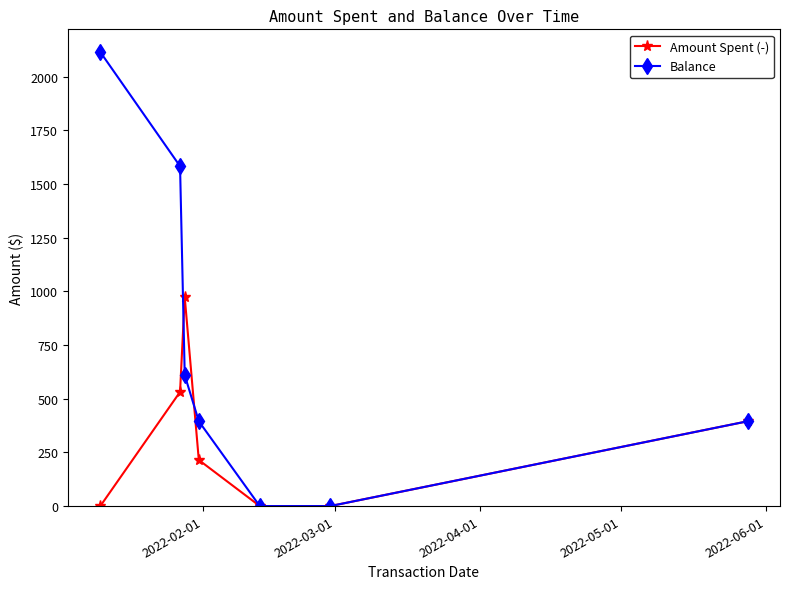

Reading right to left, list all the values displayed in this chart.

Amount Spent (-): 394.9	0.0	0.0	214.7	973.0	531.6	0.0
Balance: 394.9	0.0	0.0	394.9	609.6	1582.6	2114.2